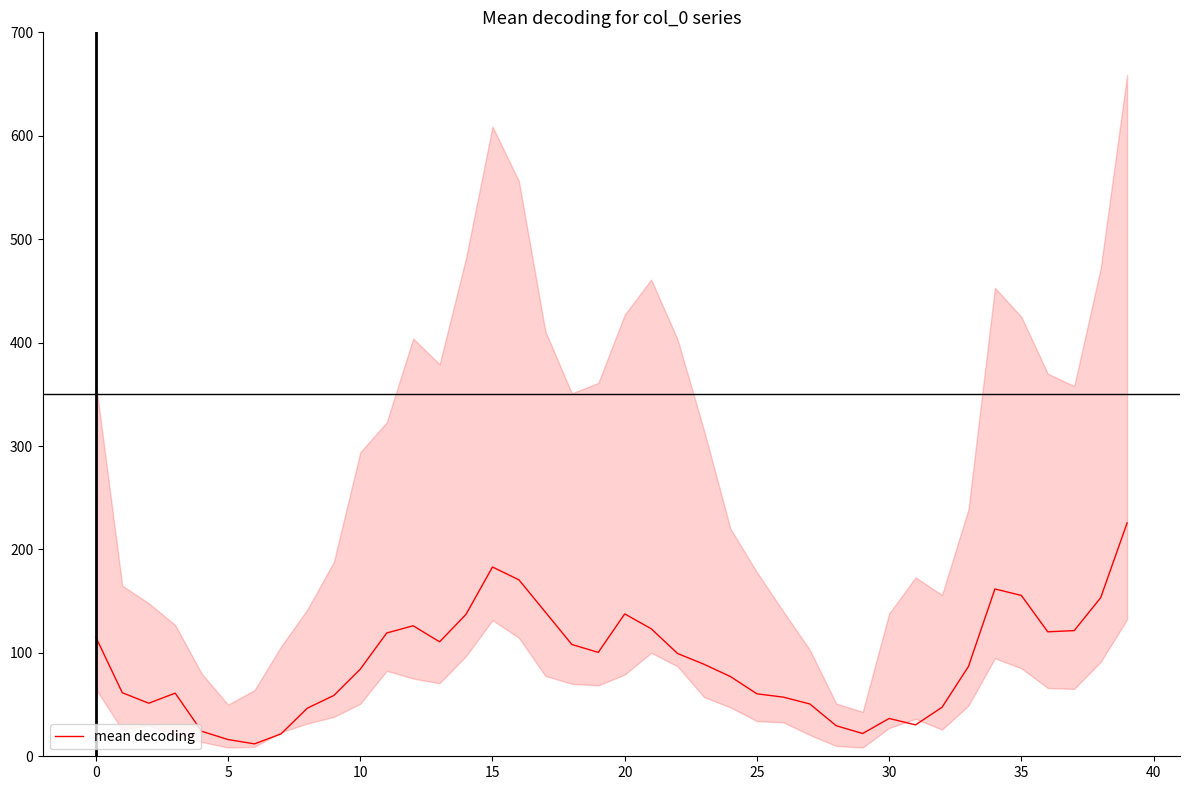

What is the value of the 35th point from the left?

161.8